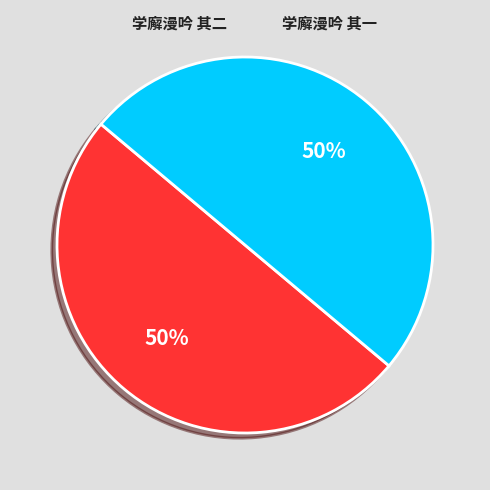

What is the smallest slice in the pie chart?

学廨漫吟 其一